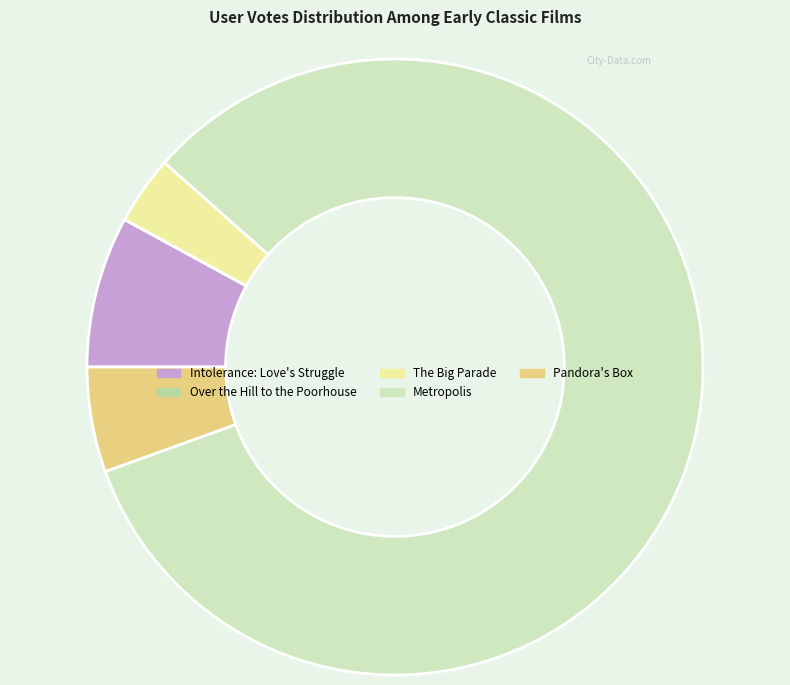

Which slice represents more than half of the pie?

Metropolis